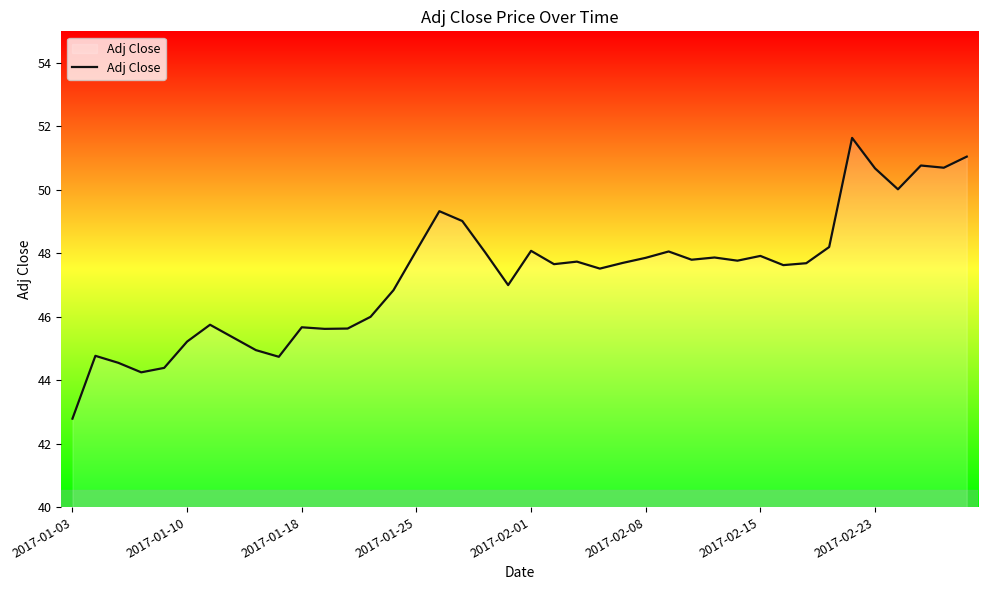

What is the difference between the maximum and minimum values?

8.8